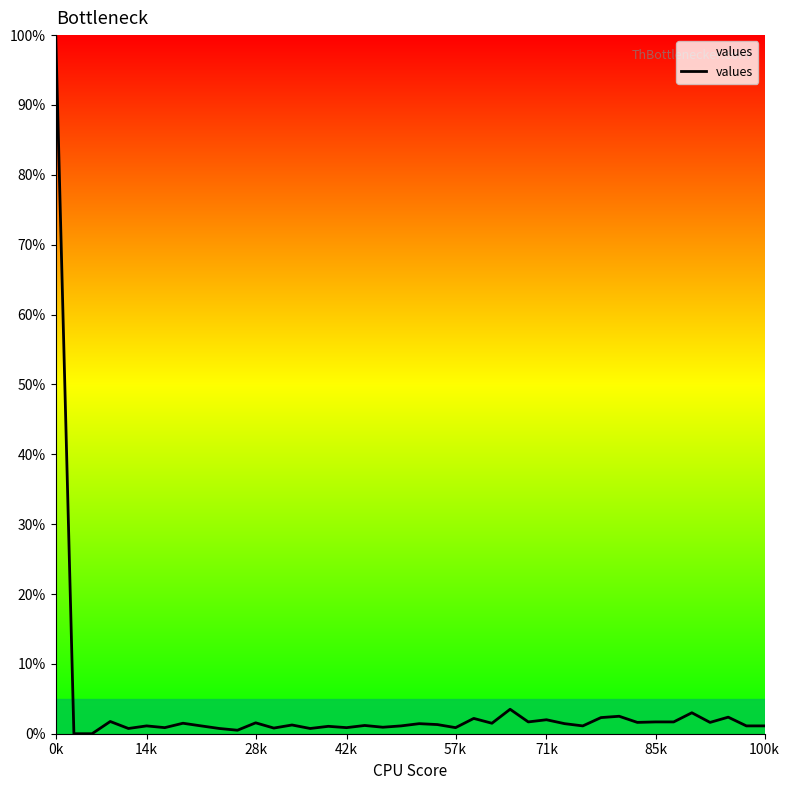

What is the greatest value displayed?

100.0